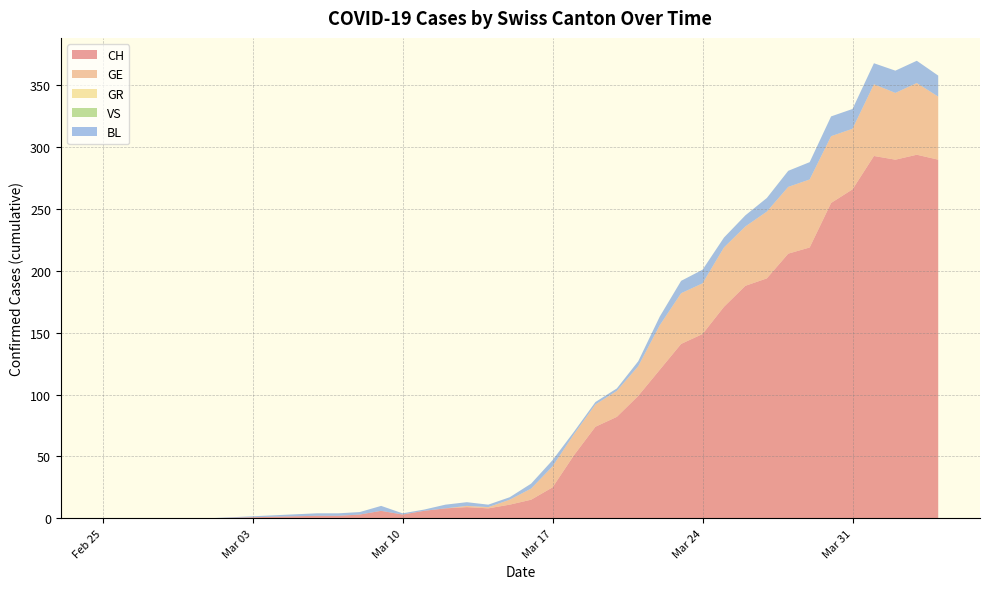

What value does the GE series have at 2020-03-20?

21